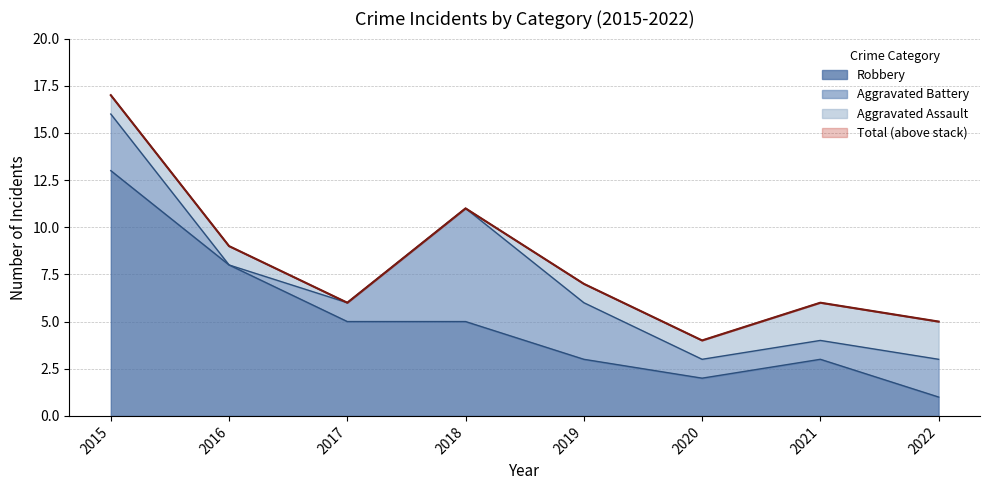

True or false: Total and Robbery cross at least once.

False